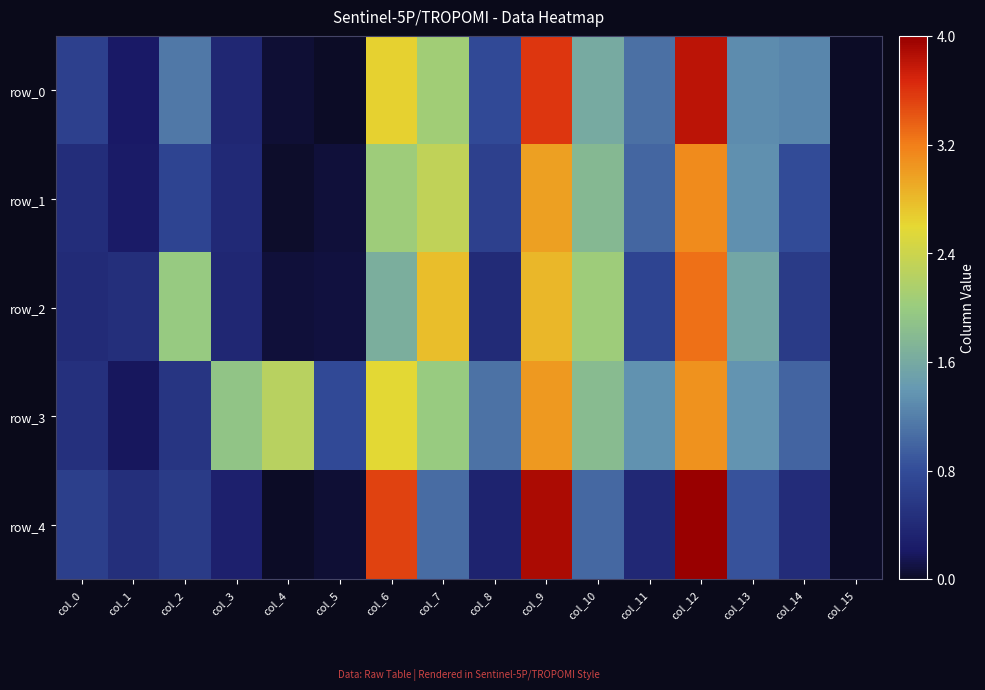

What is the spread (max minus min) of values at col_7?

1.7